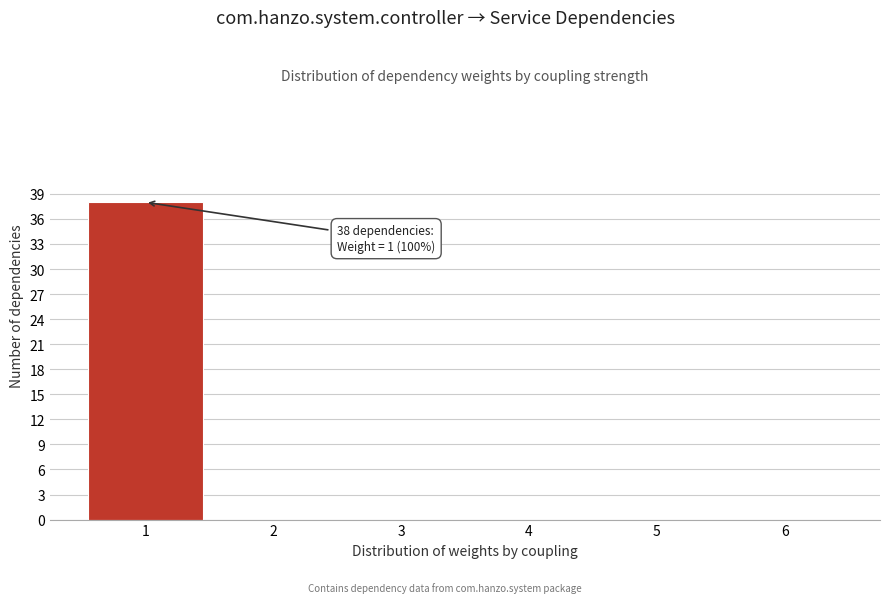

Which range on the x-axis has the tallest bar?

0.5 to 1.5